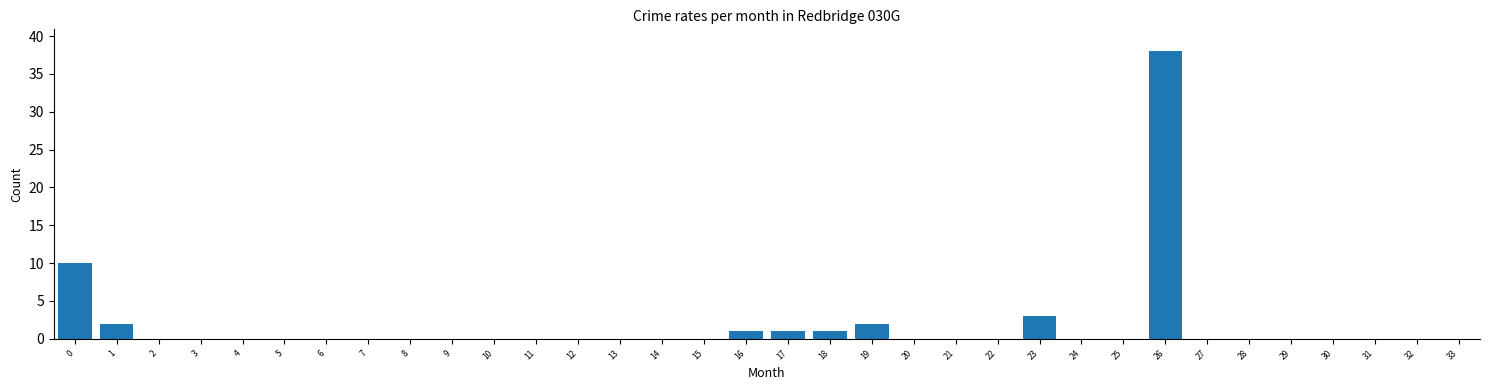

What is the greatest value displayed?

38